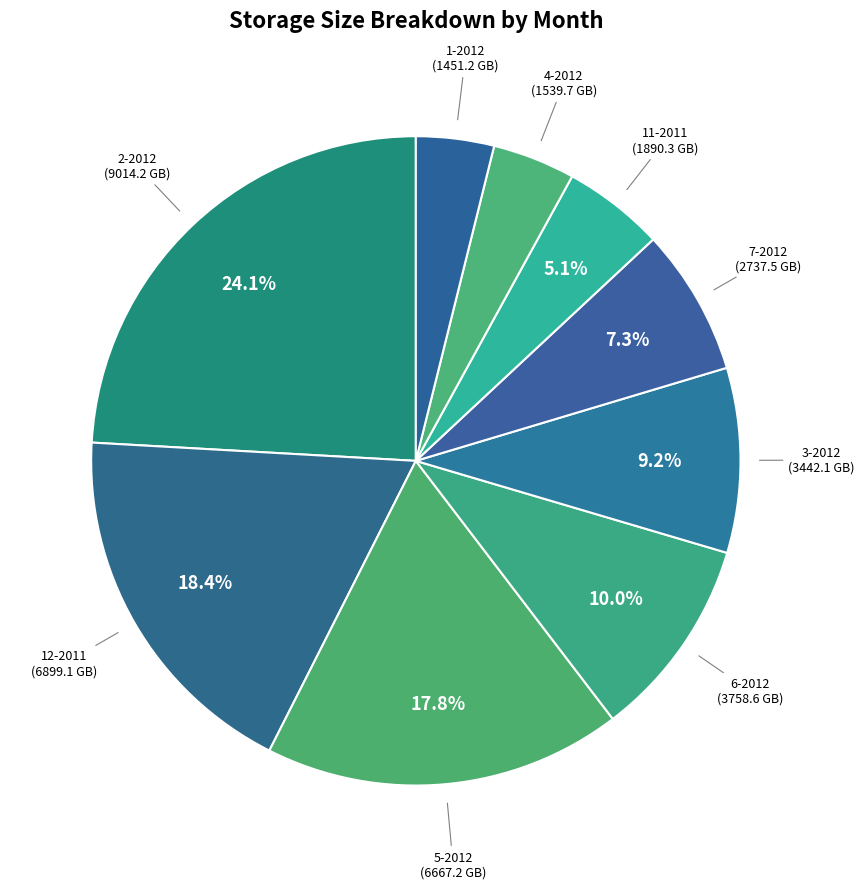

Count the number of slices in the pie.

9